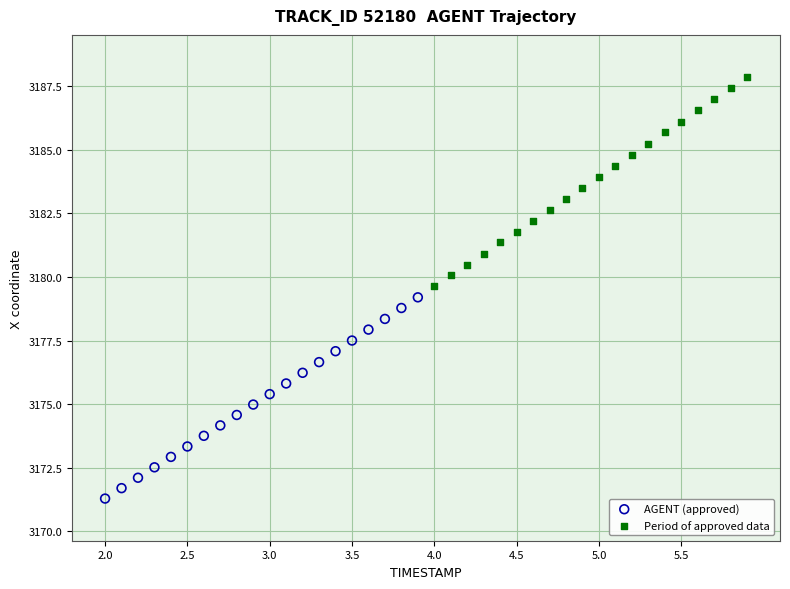

Which series contains the lowest Y value?

AGENT (approved)